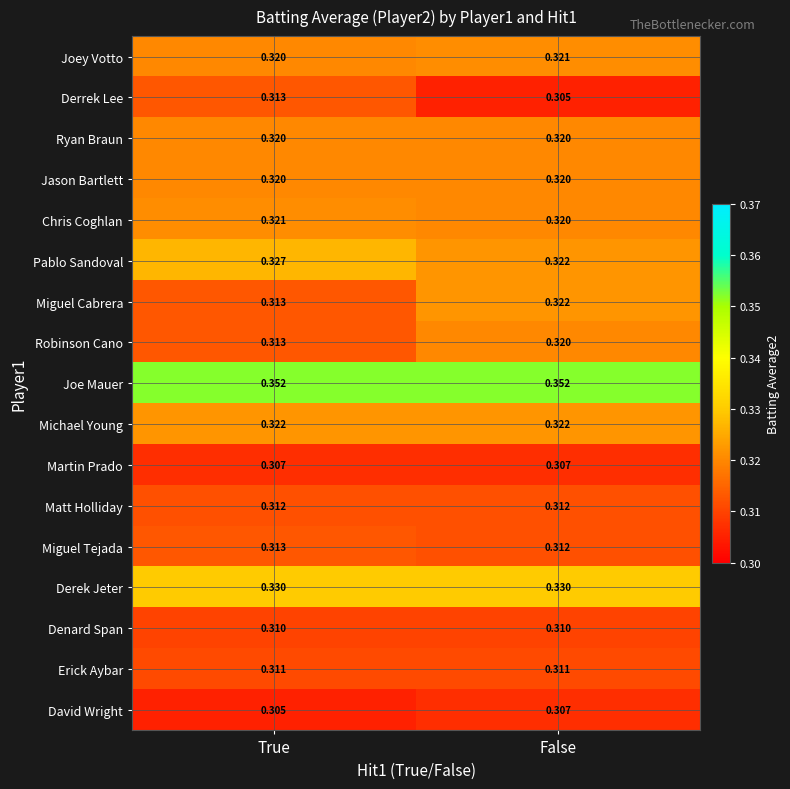

At which category is the sum across all series the highest?

False